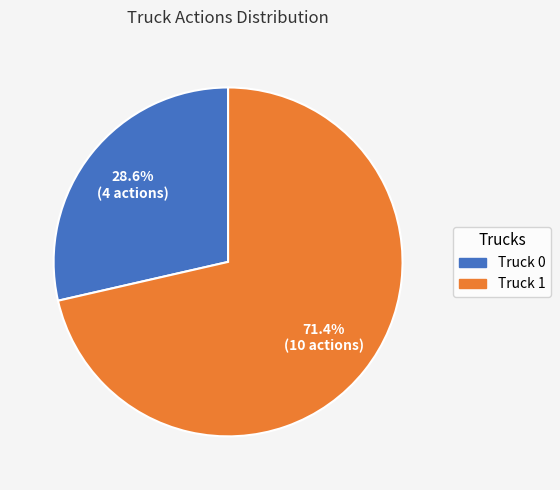

Which category has the smallest portion of the pie?

Truck 0